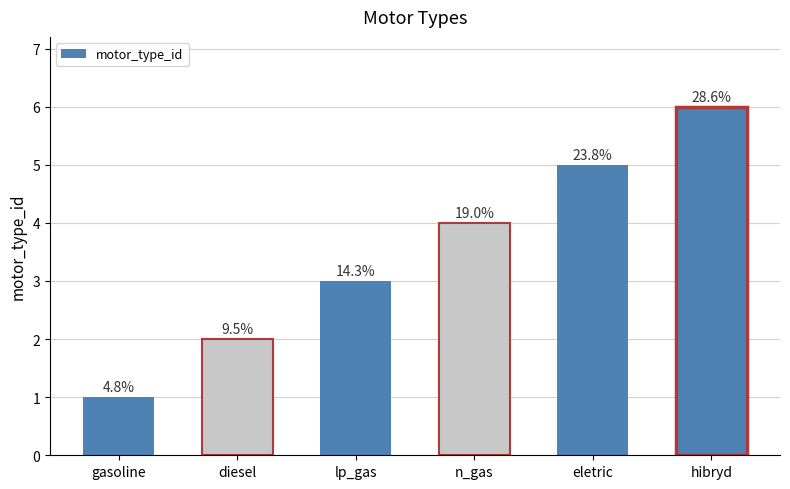

Are the bars grouped side by side (vs. stacked)?

No